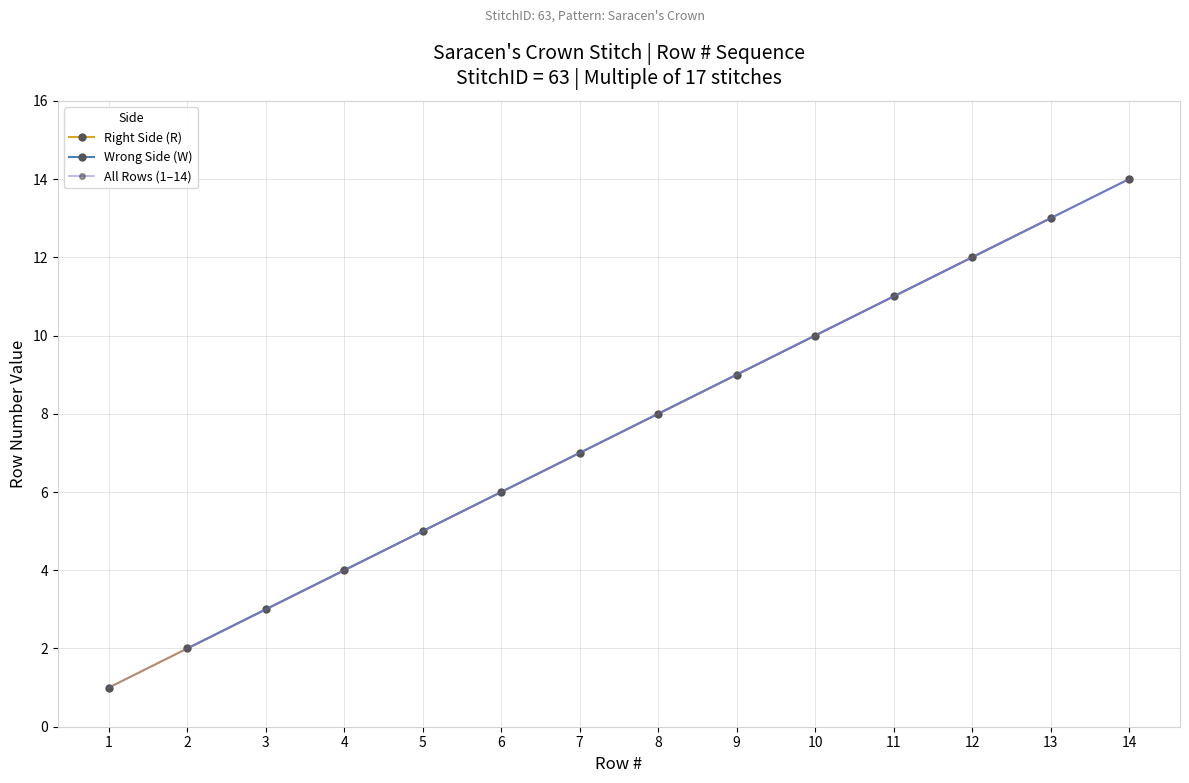

What is the value of the Right Side (R) point at the 4th from the left?

7